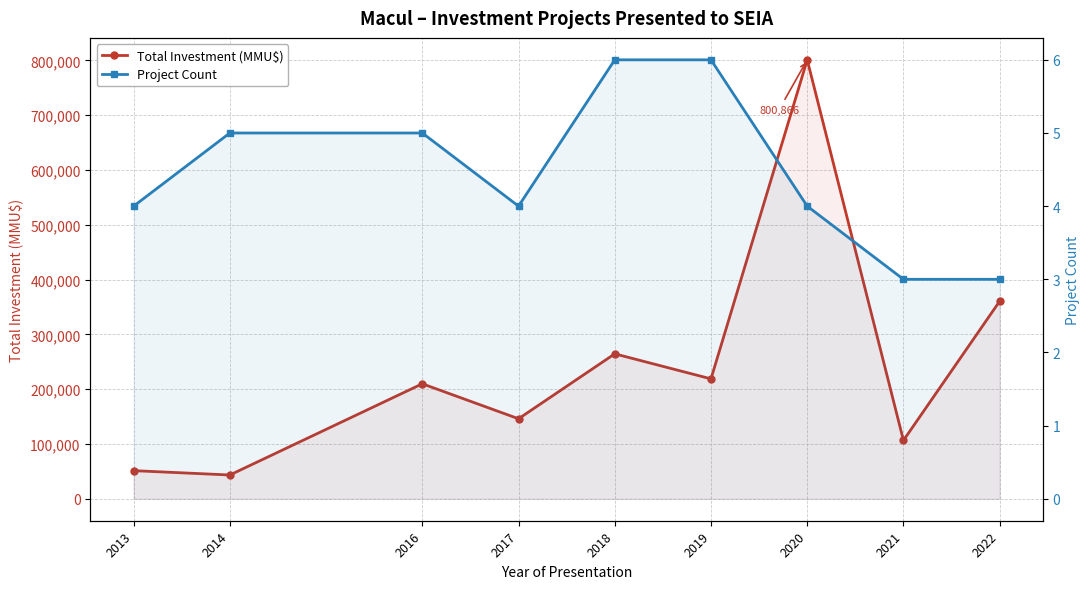

What is the approximate value of Project Count at 2017?

4